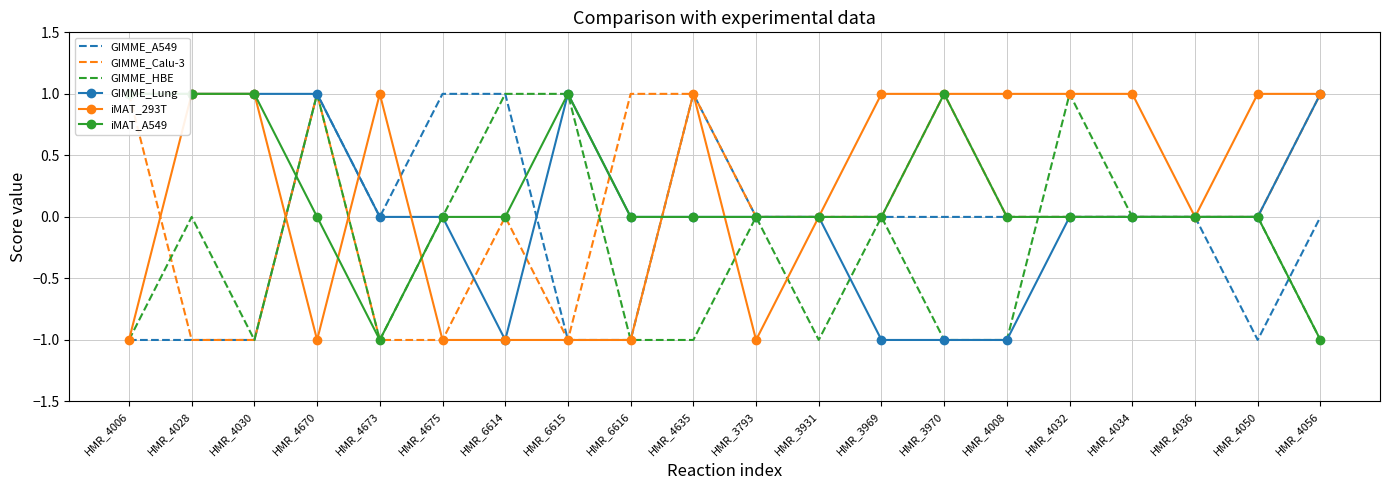

Does the chart have visible grid lines?

Yes